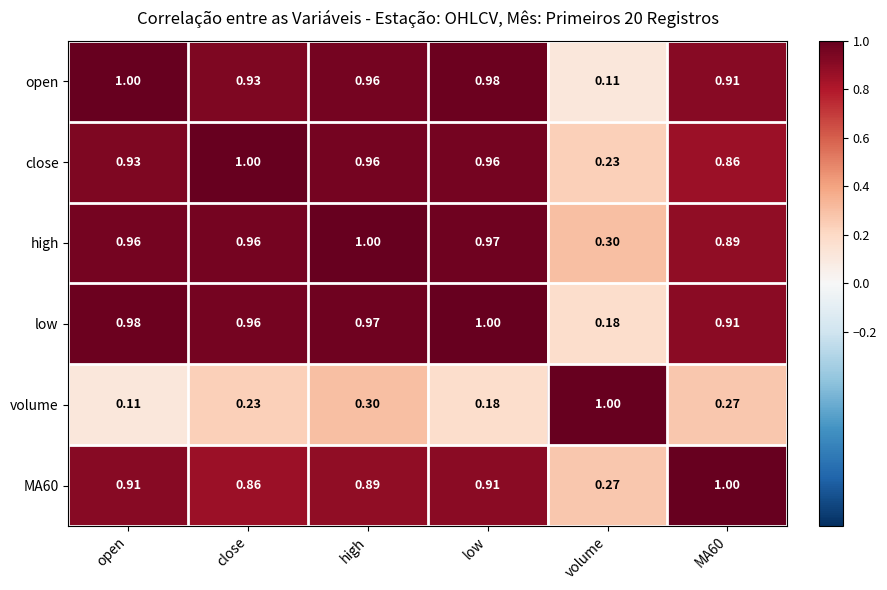

At which category is the sum across all series the highest?

high